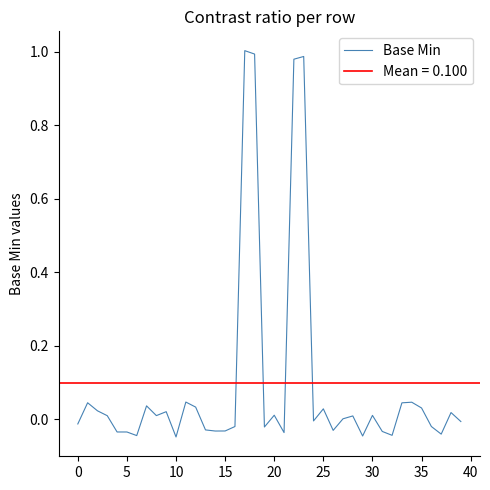

Is it true that the value at 31 is -0.0?

True